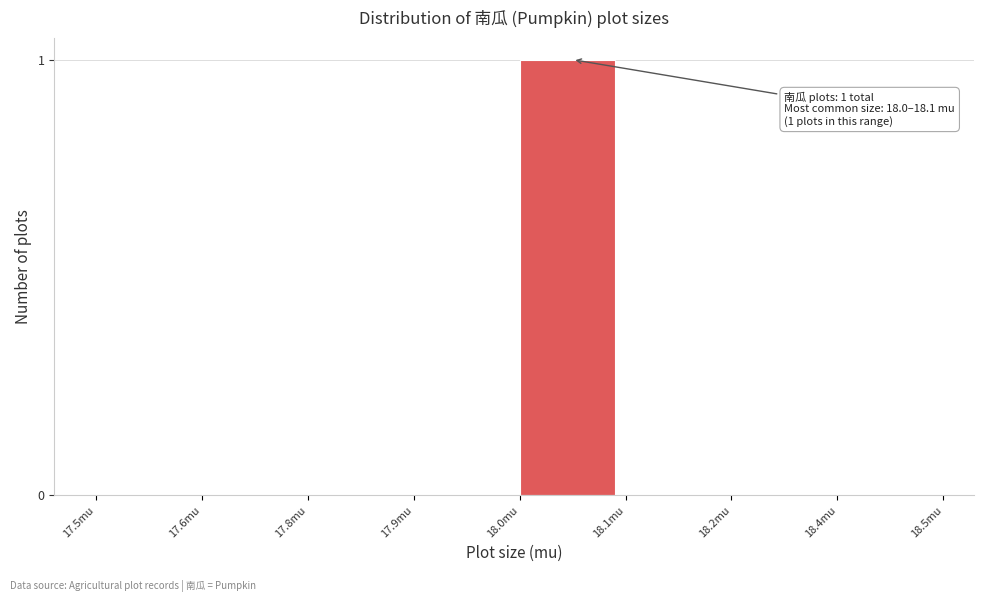

Reading left to right, what are all the values shown in this chart?

17.5mu=0	17.6mu=0	17.8mu=0	17.9mu=0	18.0mu=1	18.1mu=0	18.2mu=0	18.4mu=0